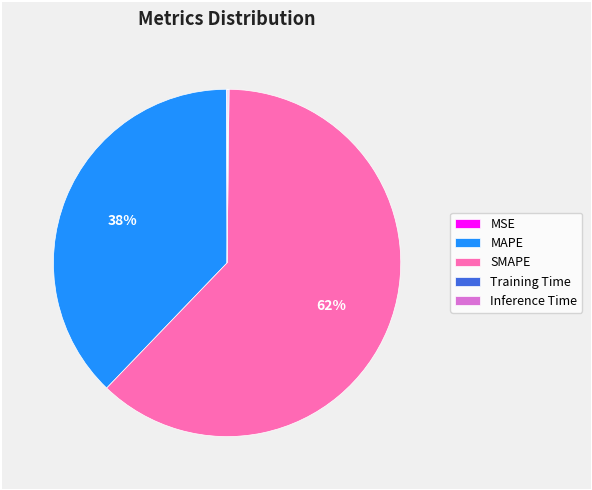

What percentage is the MAPE slice, to the nearest percent?

38%